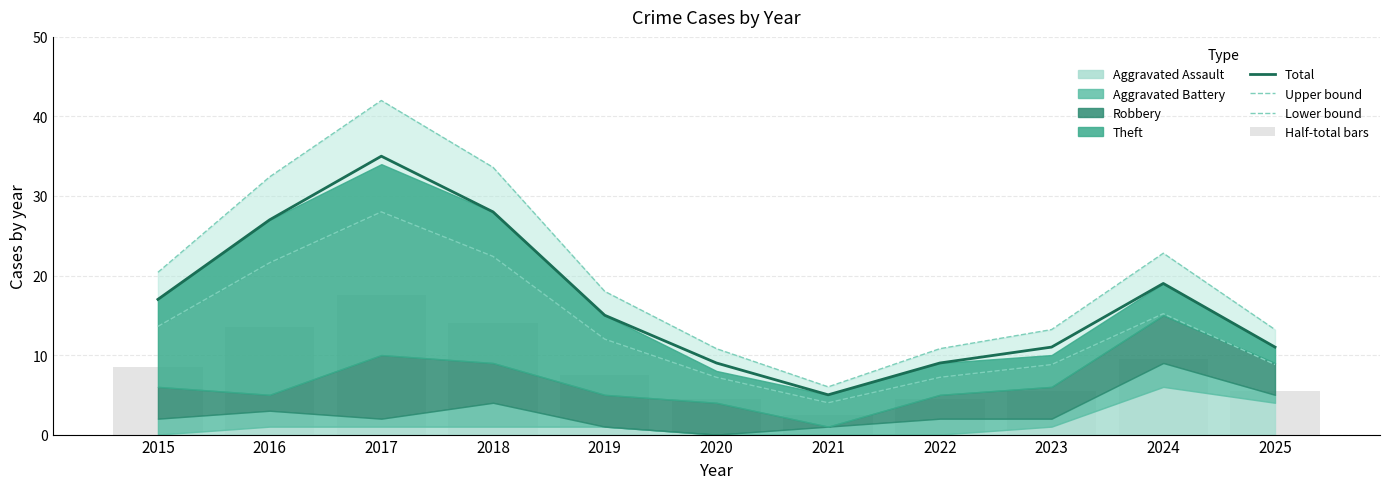

Which series has the largest range (max minus min)?

Upper bound